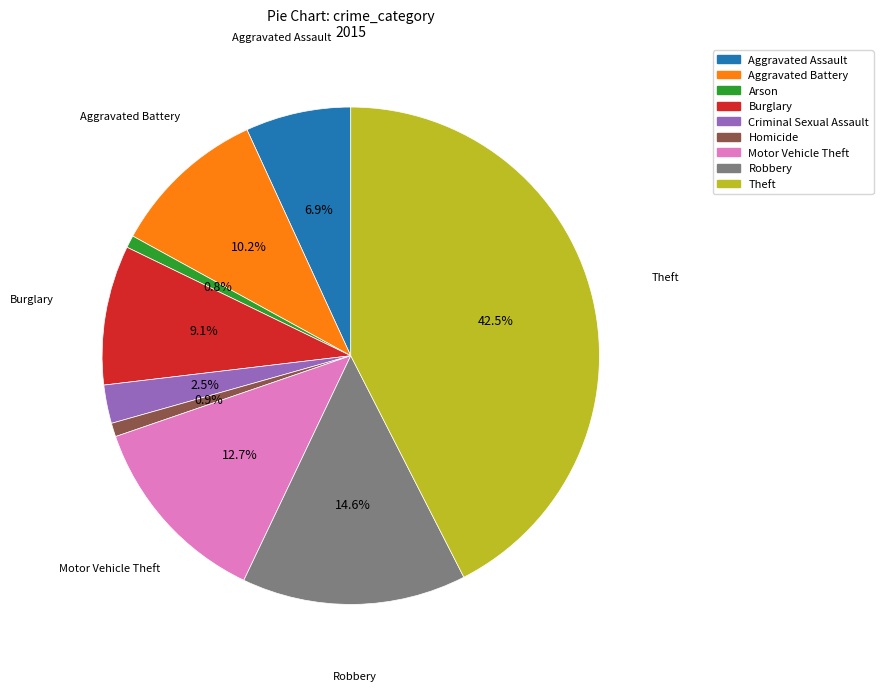

Which slice is the largest?

Theft